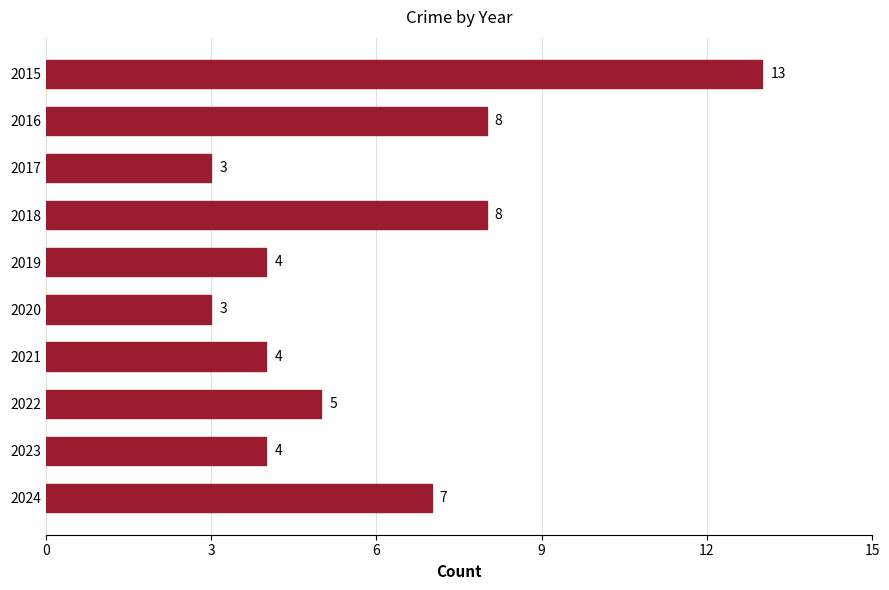

How many values are between 4 and 8?

7